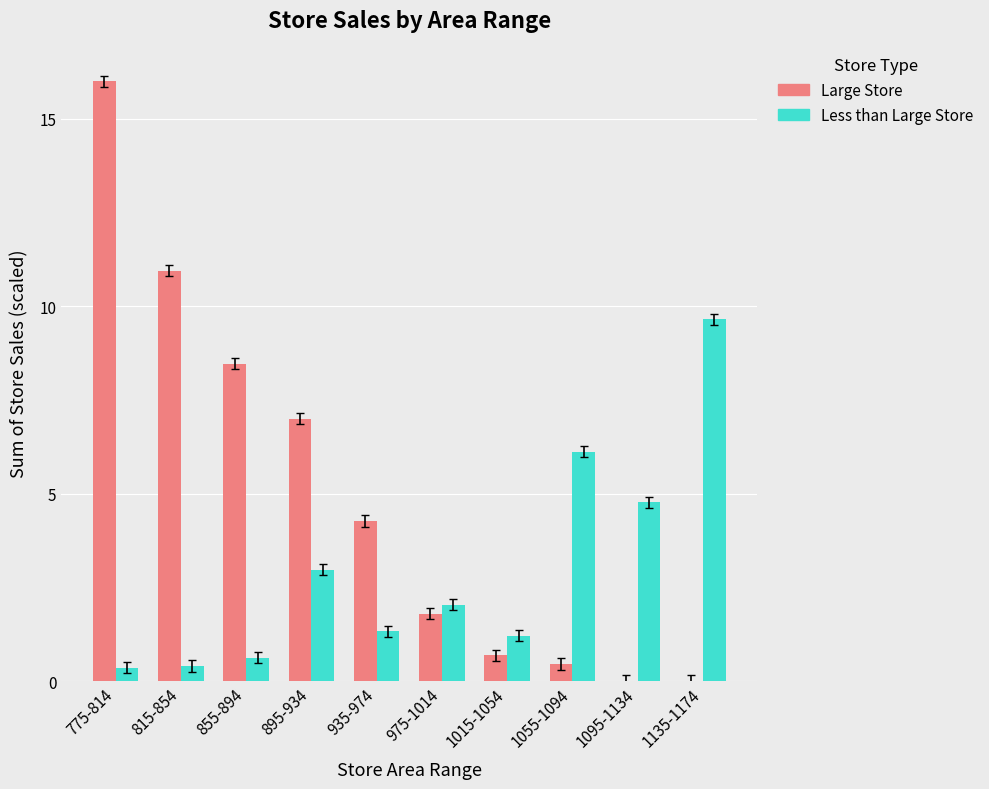

Where does the Large Store series first go above 4?

775-814